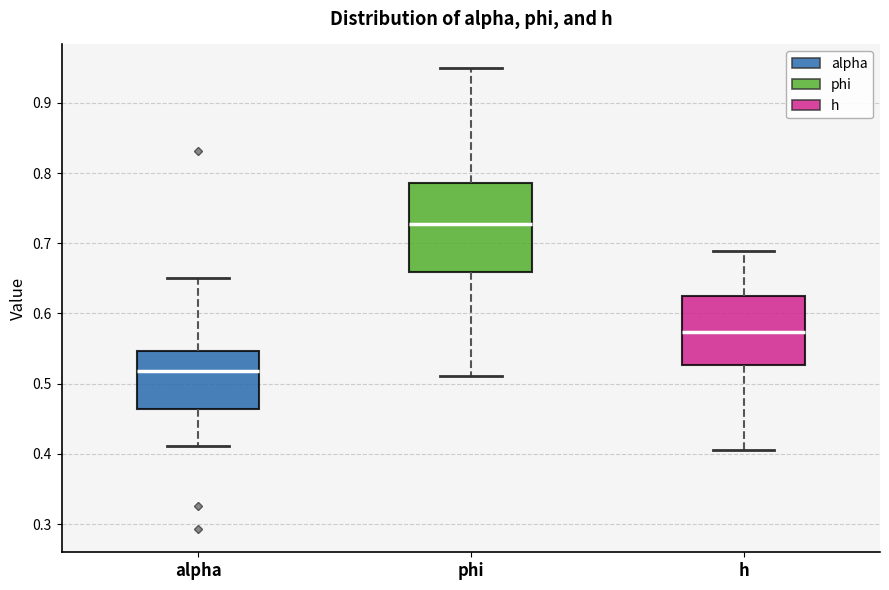

Comparing the boxes themselves (not the whiskers), which one is the tallest?

phi